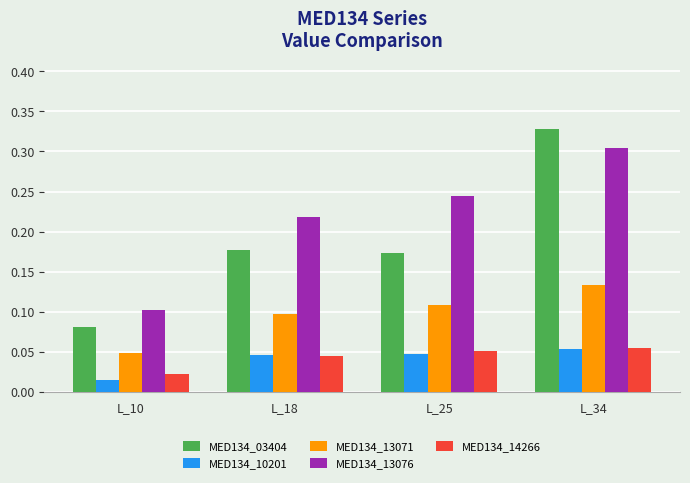

The value of MED134_13071 at L_25 is 0.0. True or false?

False